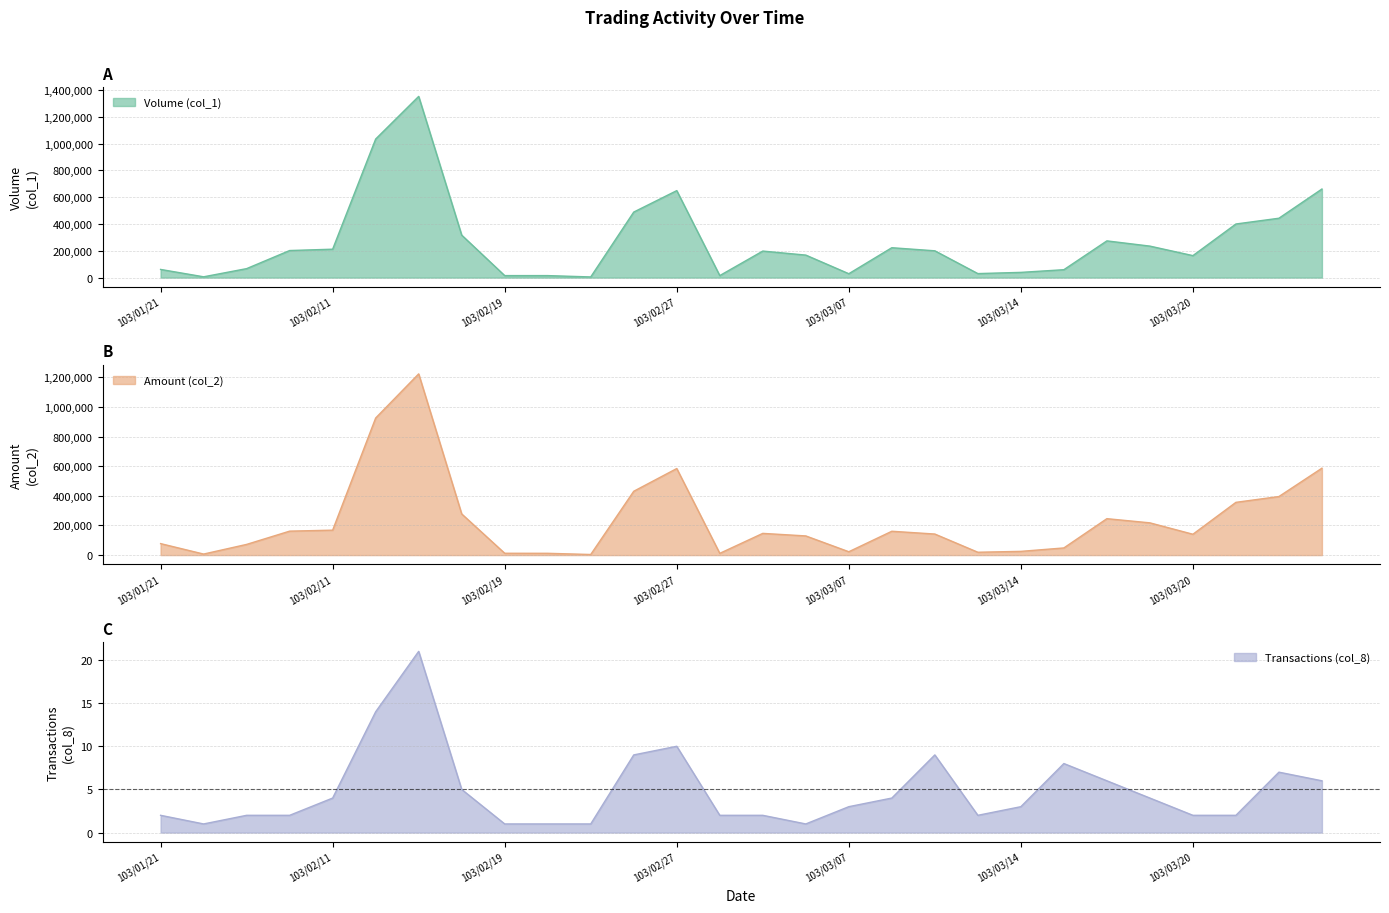

Is the value of Amount (col_2) at 103/01/22 greater than the value of Volume (col_1) at 103/03/05?

No